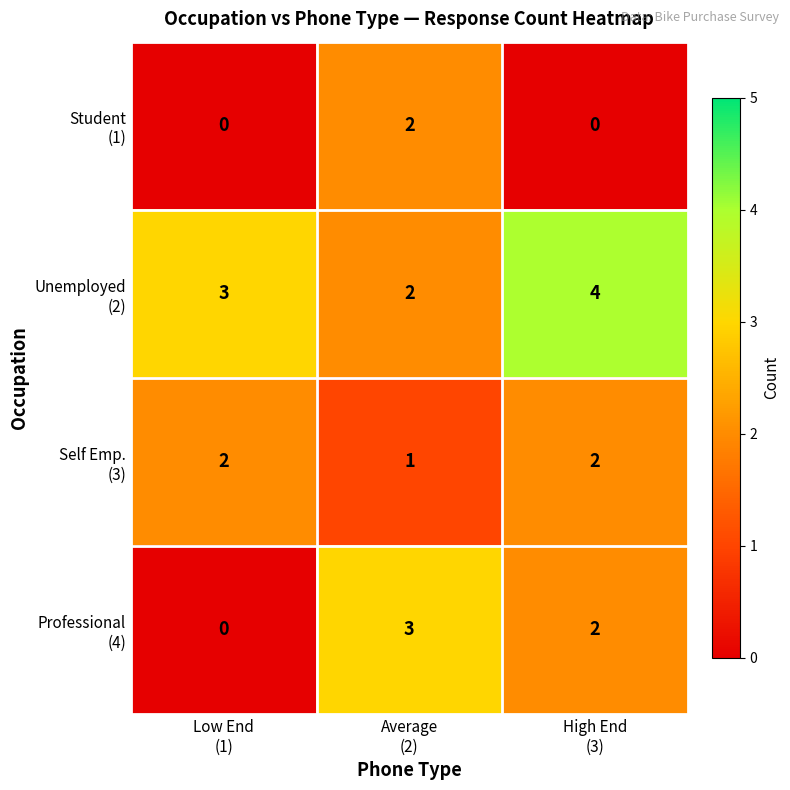

What is the maximum value shown in the chart?

4